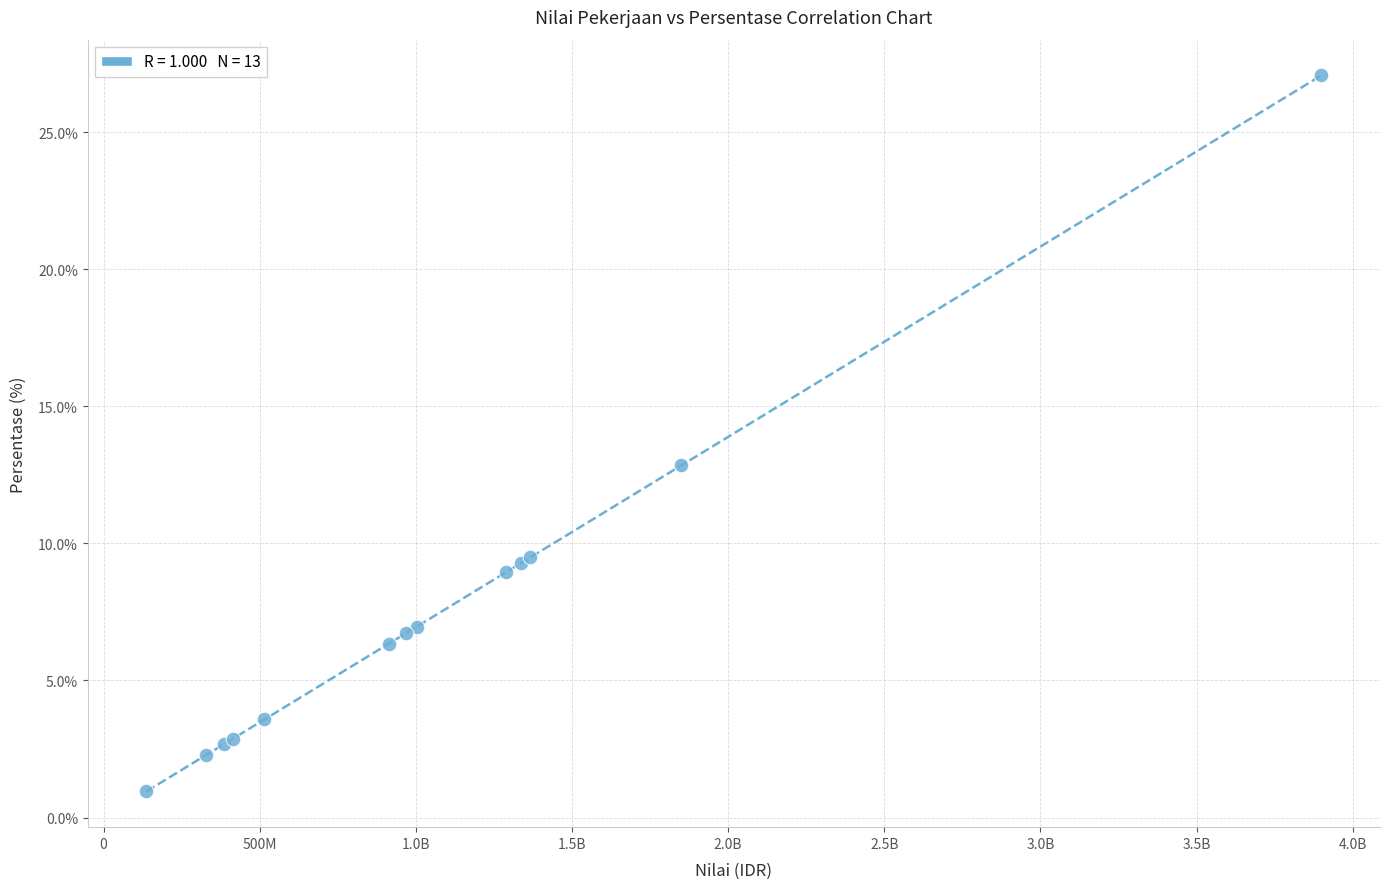

What Y value in the scatter plot is closest to 14?

12.8